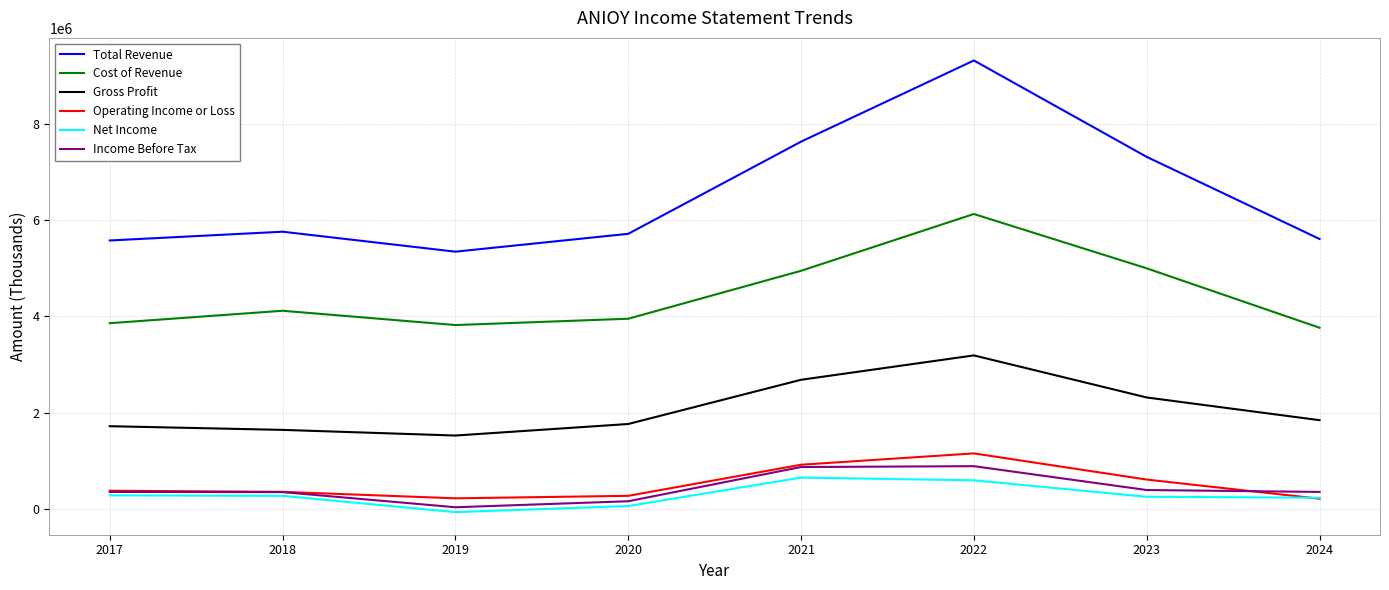

How many values in the Cost of Revenue series are below 4116200?

4